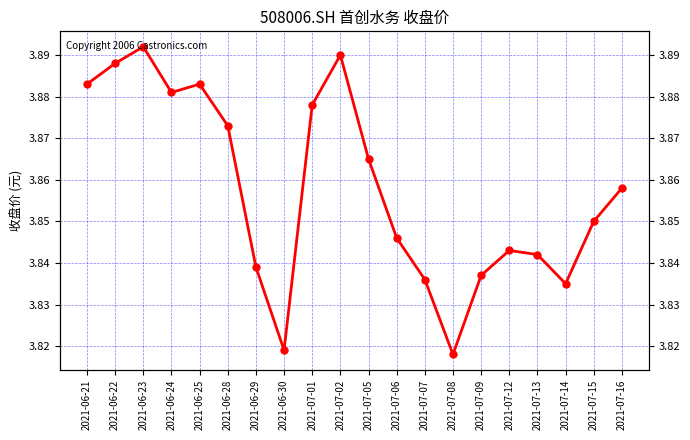

What position from the right is 2021-07-08?

7